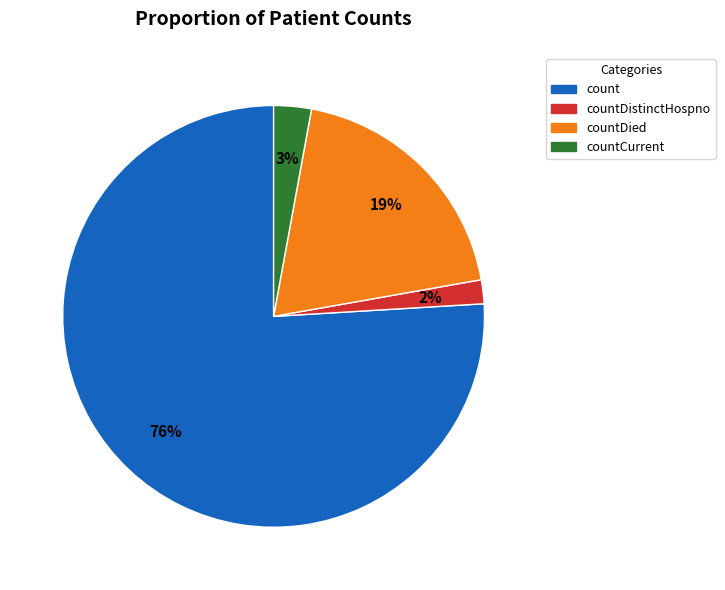

To the nearest percent, what is the average slice percentage?

25%